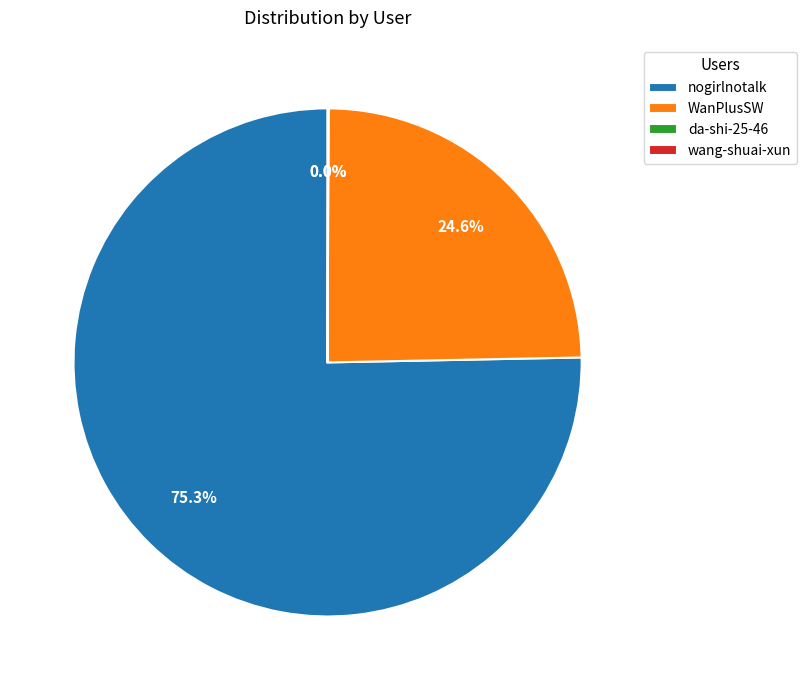

Which category has the biggest portion of the pie?

nogirlnotalk